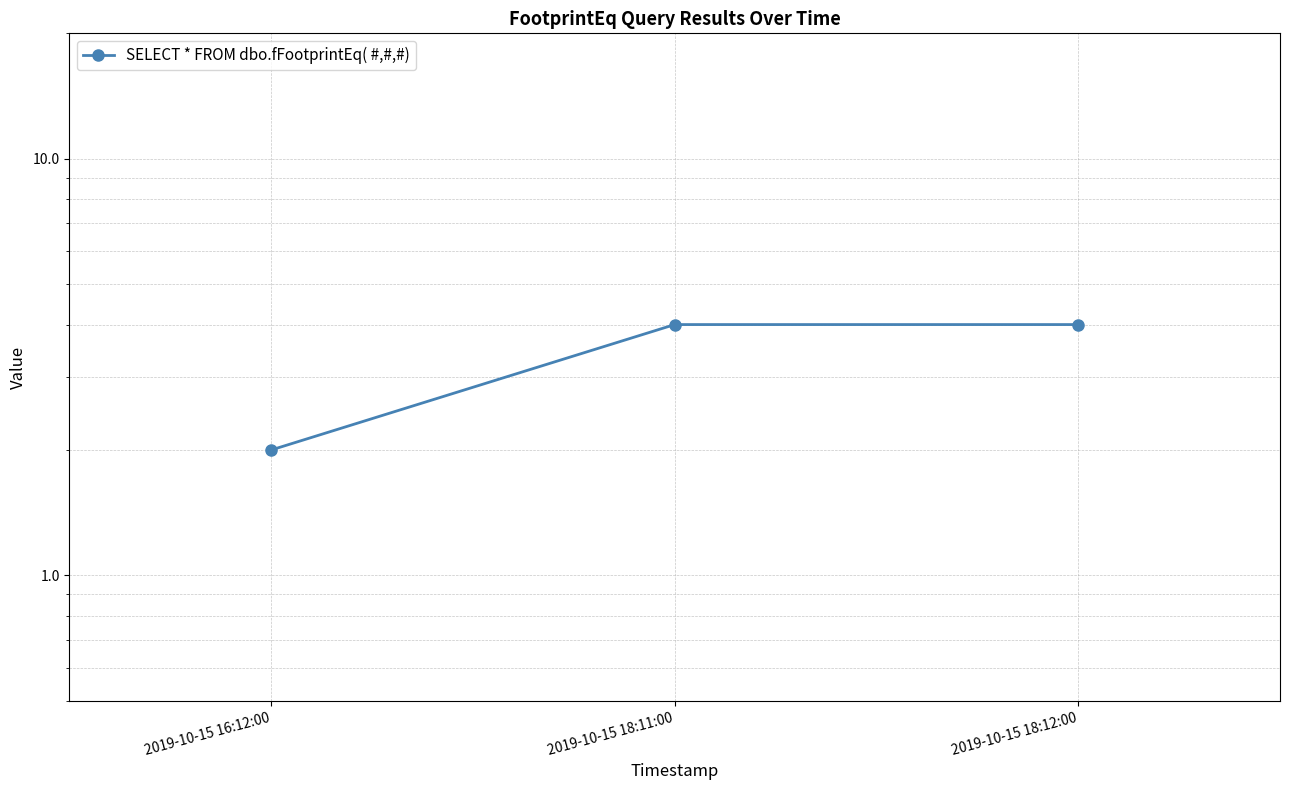

Is this an area chart (filled region under the line)?

No